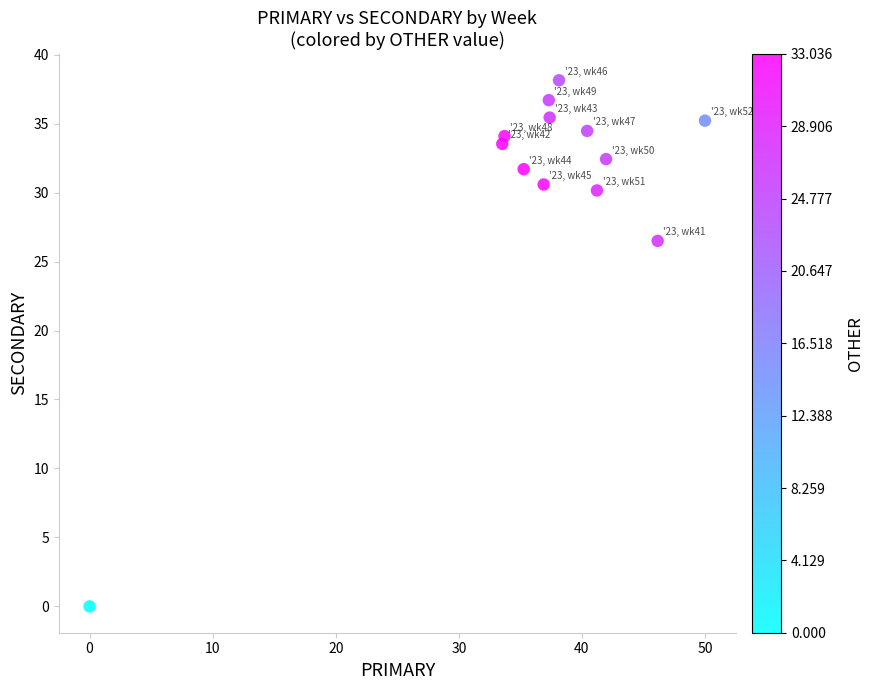

What Y value in the scatter plot is closest to 19?

26.5